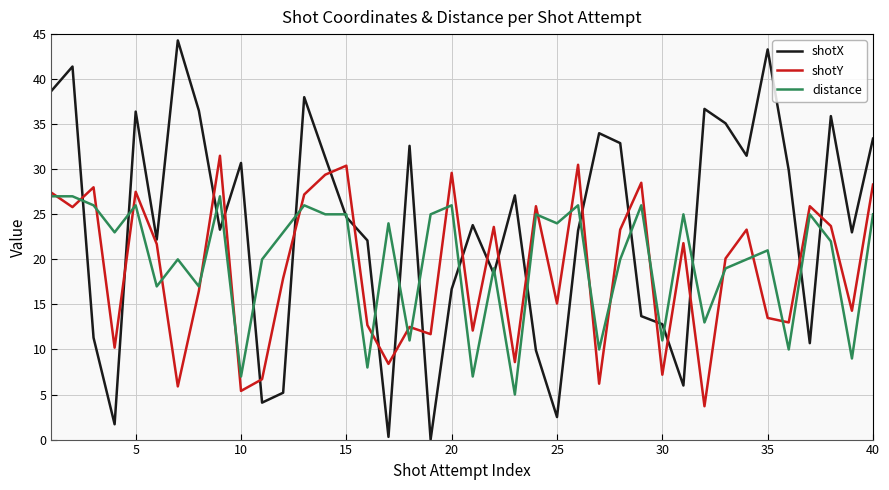

What is the highest value of the shotX series?

44.3